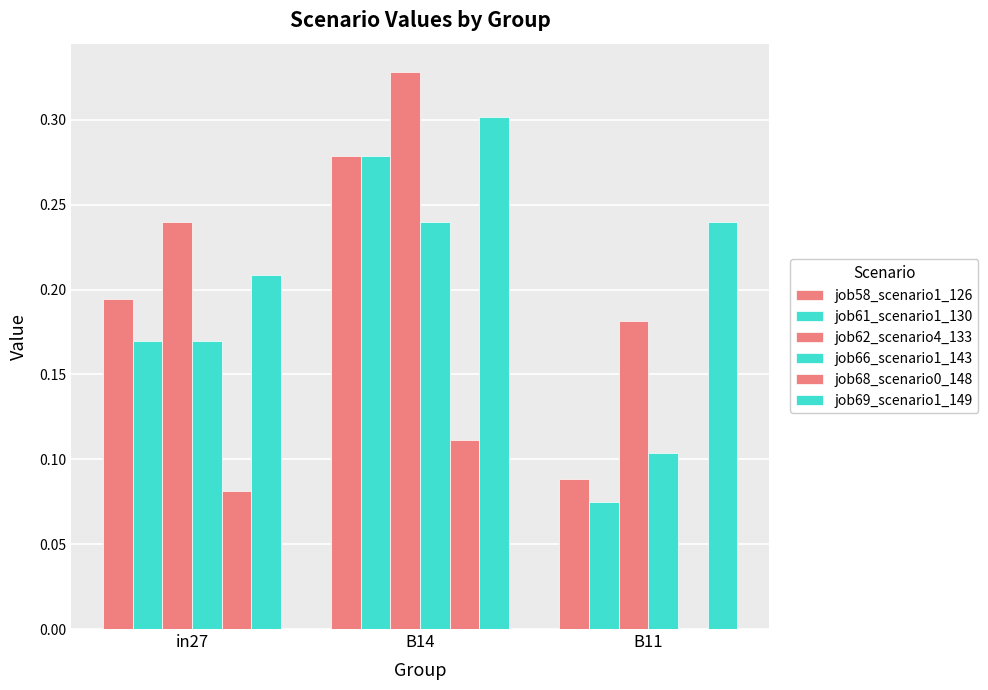

How many groups of bars are there?

3